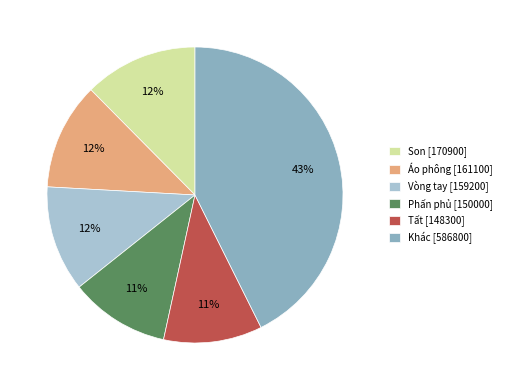

To the nearest percent, what is the difference between the Khác [586800] and Vòng tay [159200] slice percentages?

31%